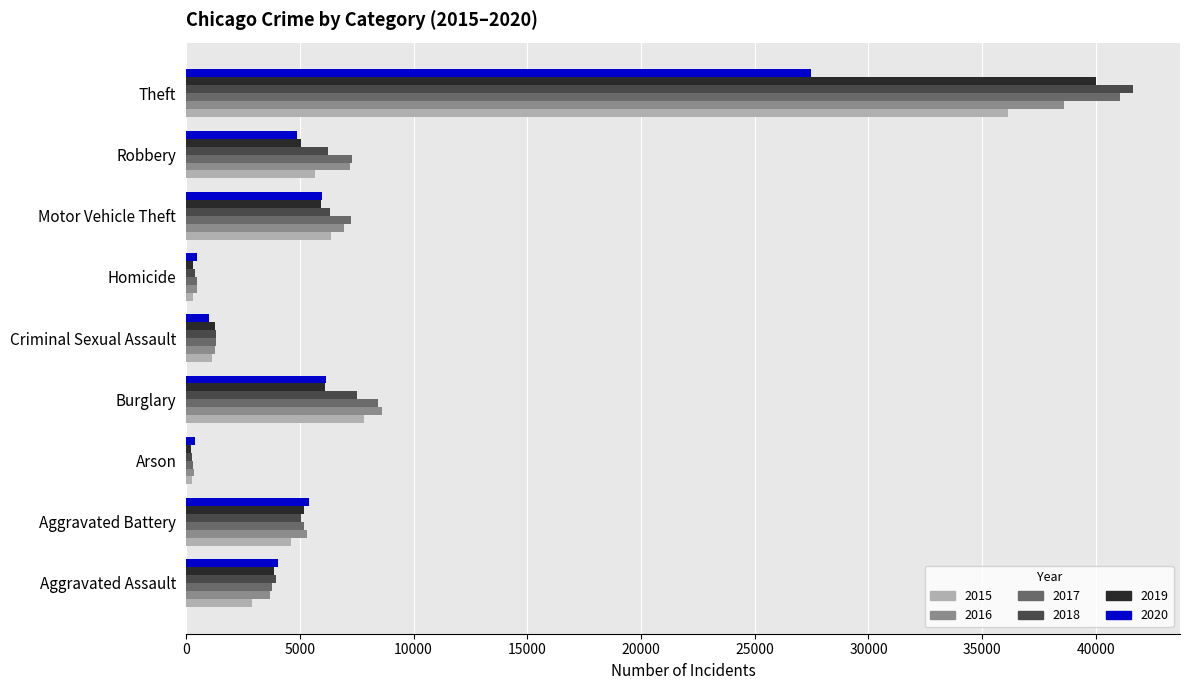

At how many categories does at least one series exceed 35268?

1